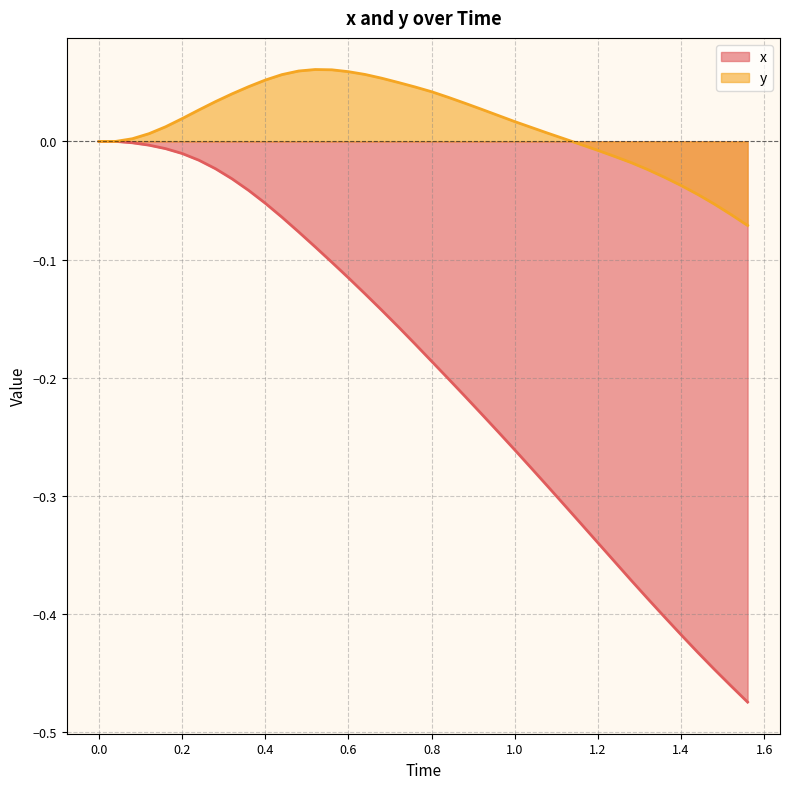

Does the chart display data point markers on the line(s)?

No